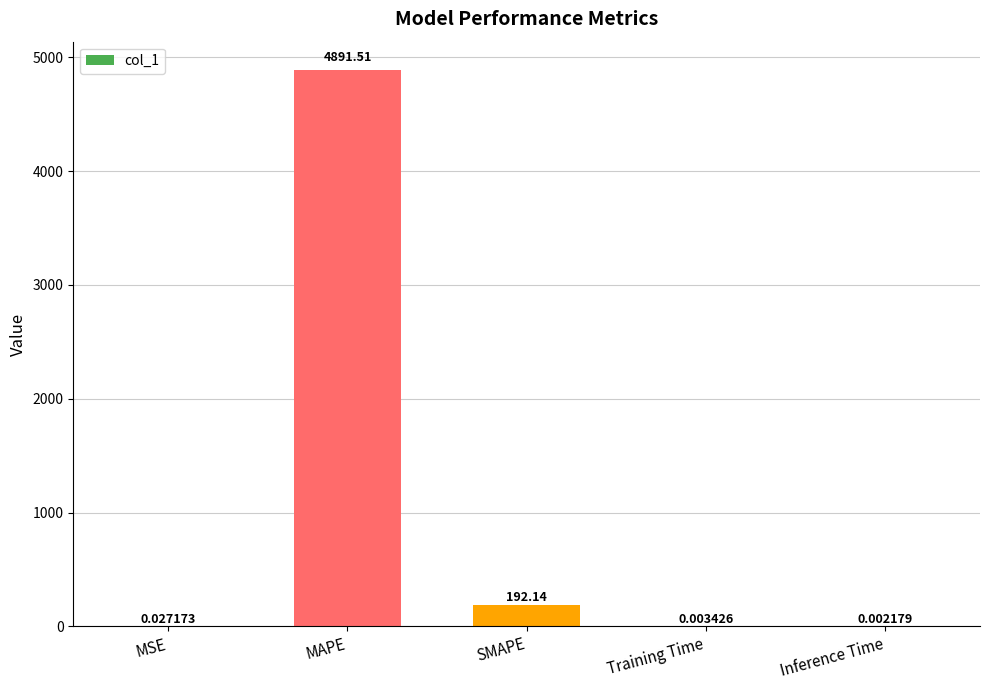

Which category has the highest value across all series?

MAPE